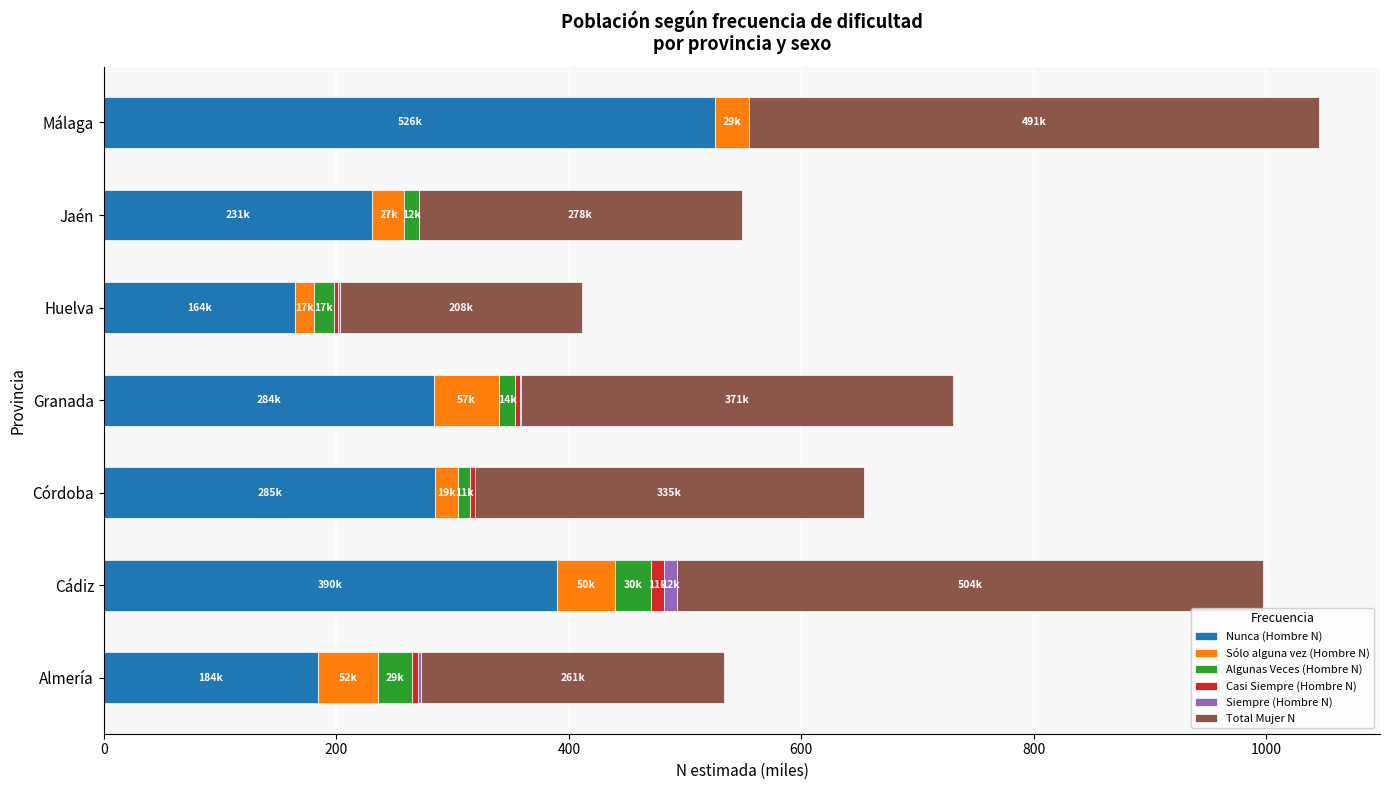

Which category has the highest value in the Nunca (Hombre N) series?

Málaga